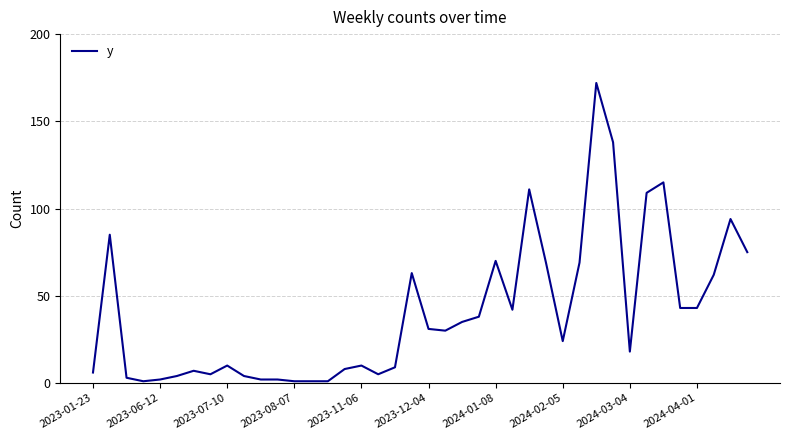

What is the difference between the maximum and minimum values?

171